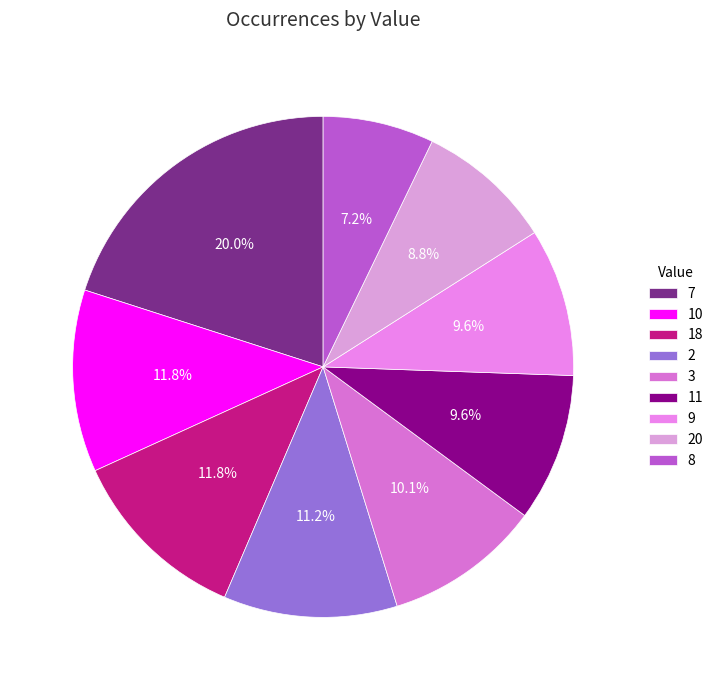

True or false: 20 accounts for 9% of the total.

True